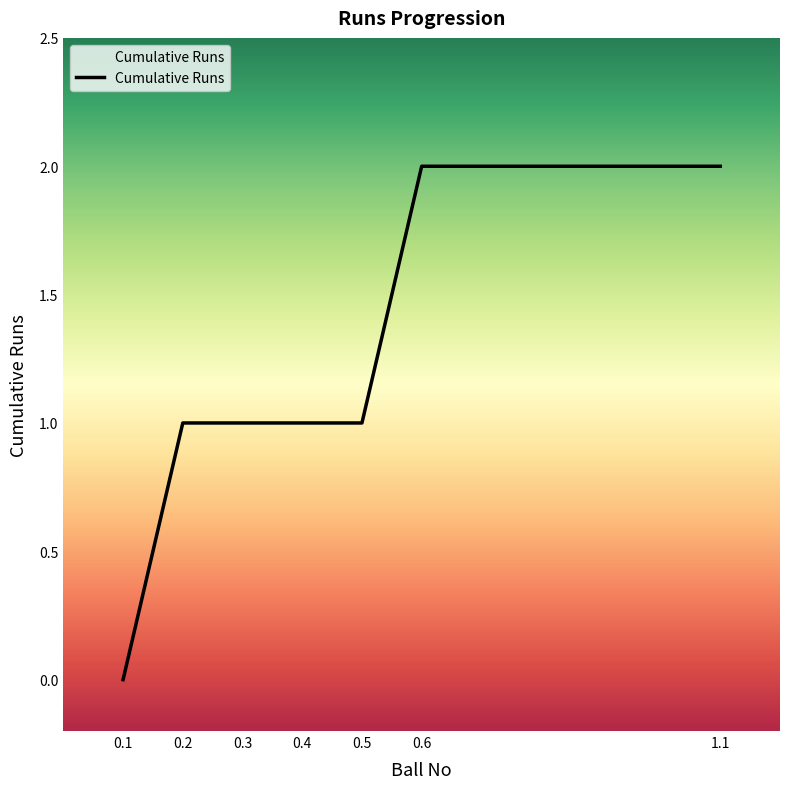

What is the difference between the maximum and minimum values?

2